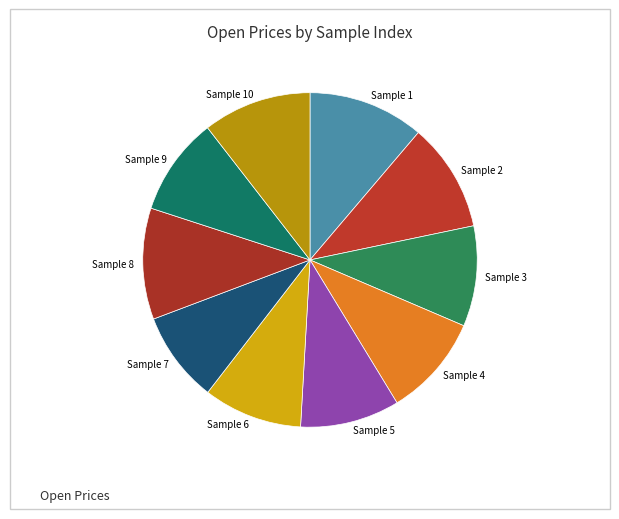

Is it true that Sample 5 is 1% of the pie?

False